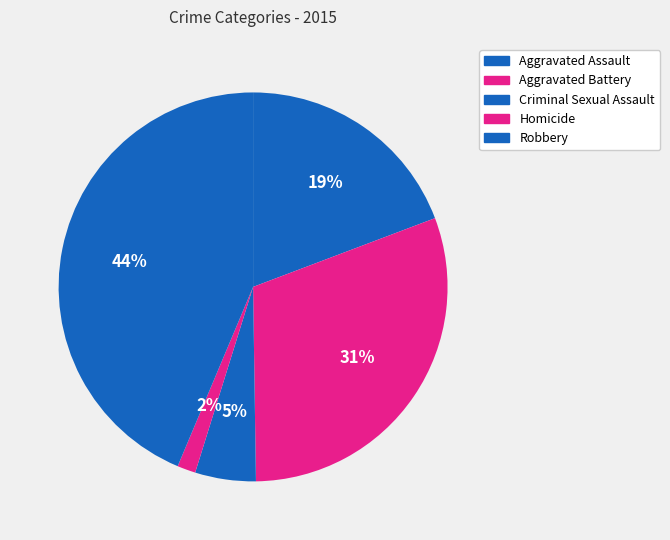

True or false: Robbery accounts for 49% of the total.

False